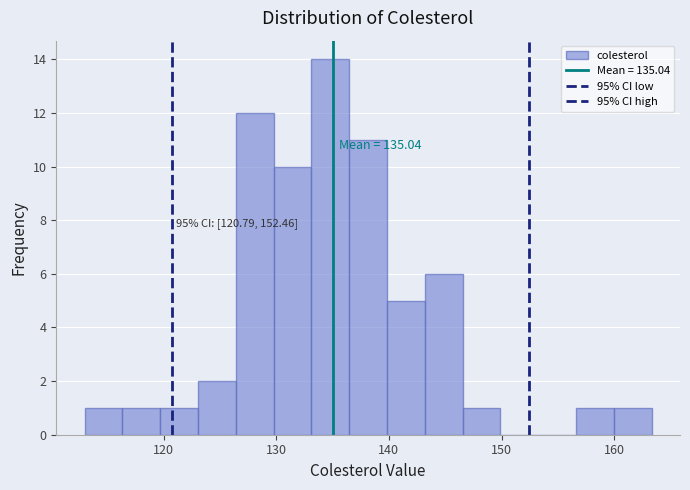

Read against the x-axis, roughly where is the centre of the tallest bar?

135